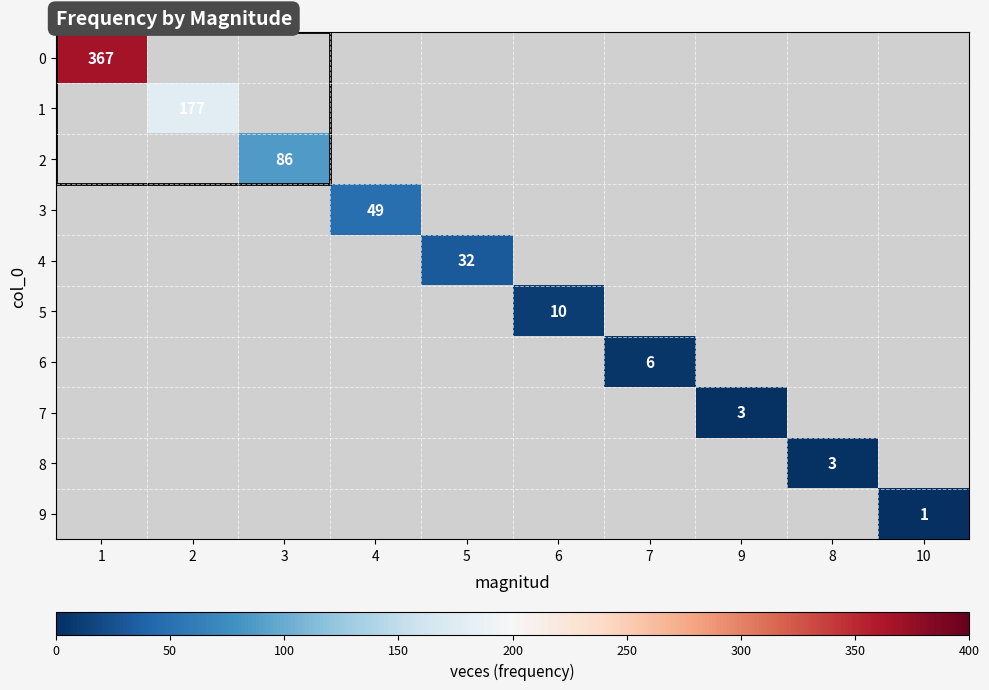

The 0 series shows 367 at 1. True or false?

True